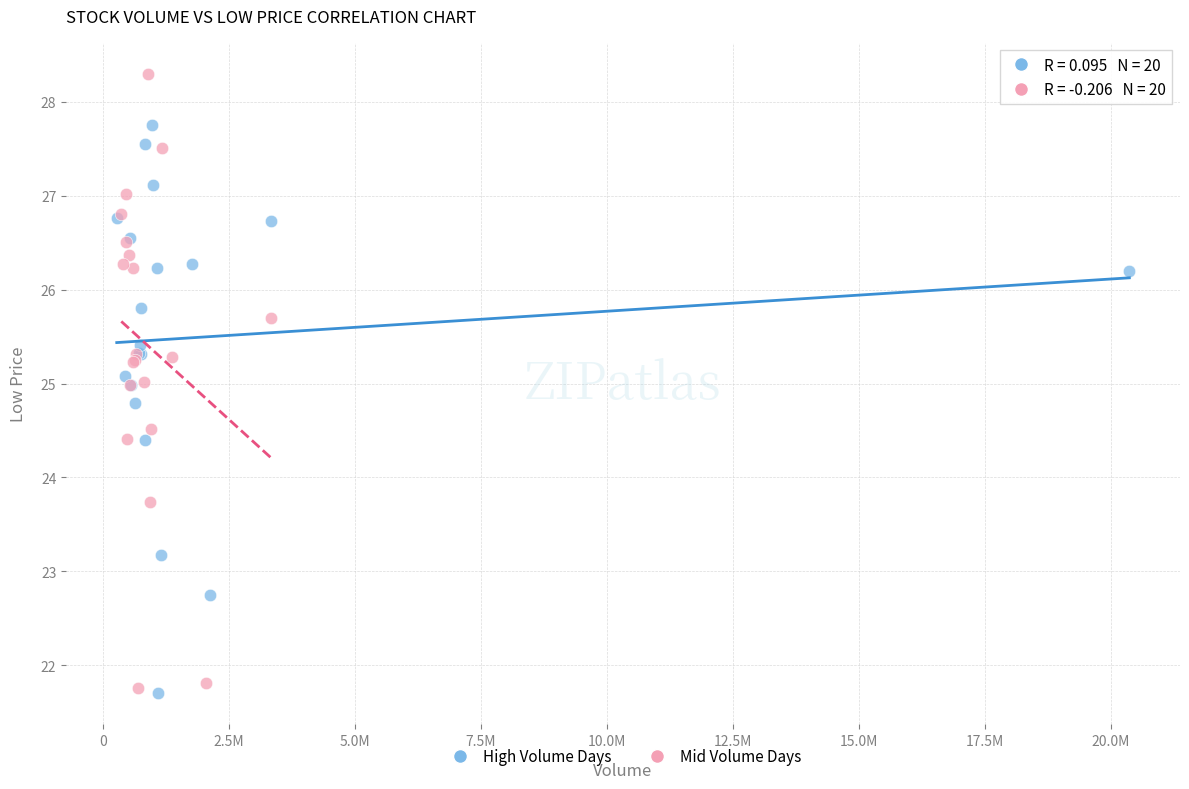

Which series has the largest Y range (max minus min)?

Mid Volume Days